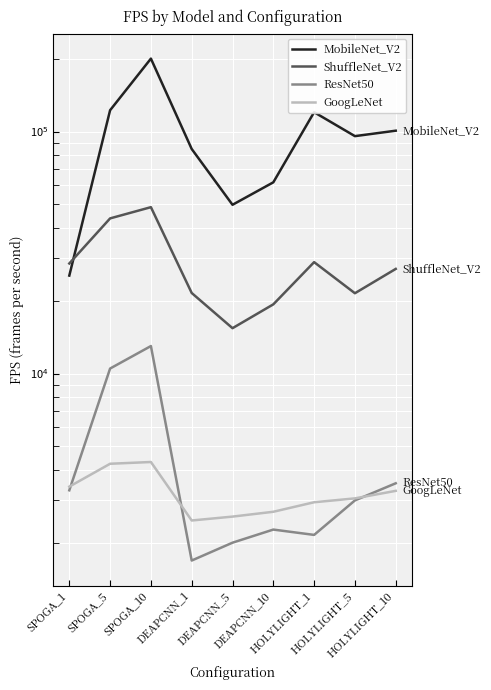

What is the difference between the second highest and second lowest values in the GoogLeNet series?

1675.5